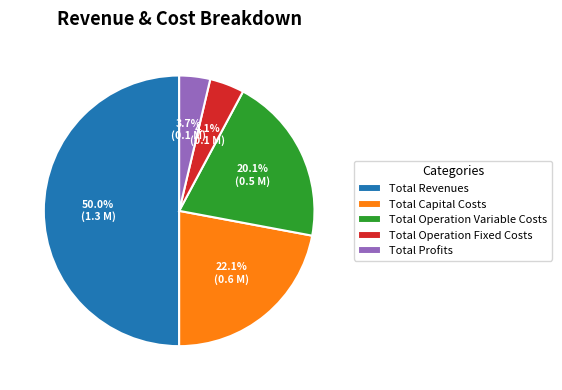

Between Total Operation Fixed Costs and Total Revenues, which is larger?

Total Revenues